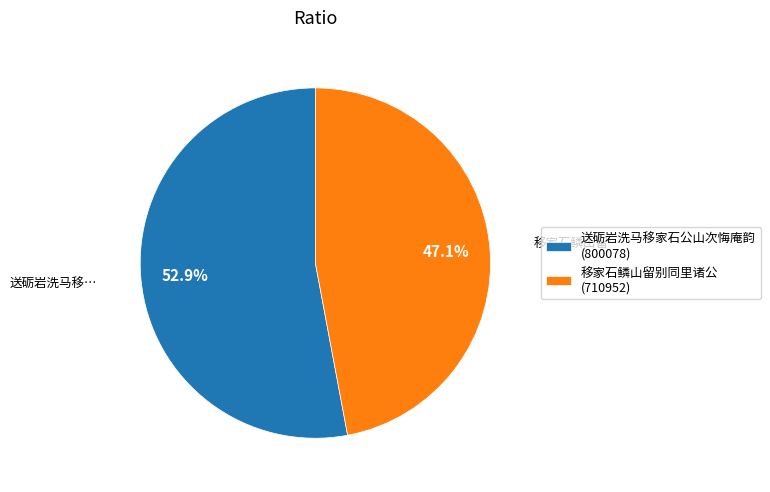

To the nearest percent, what is the average slice percentage?

50%